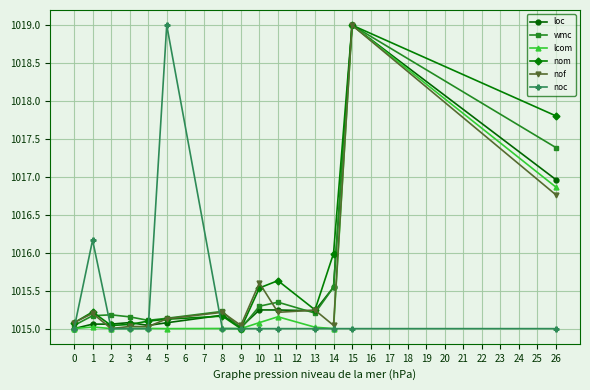

At which label is wmc closest to 1016?

14